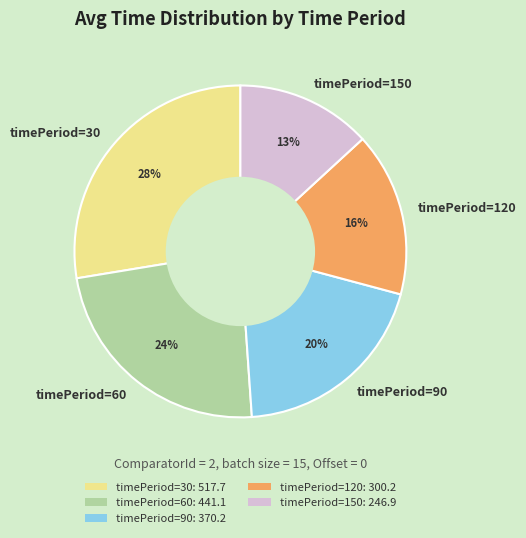

To the nearest percent, what is the average slice percentage?

20%